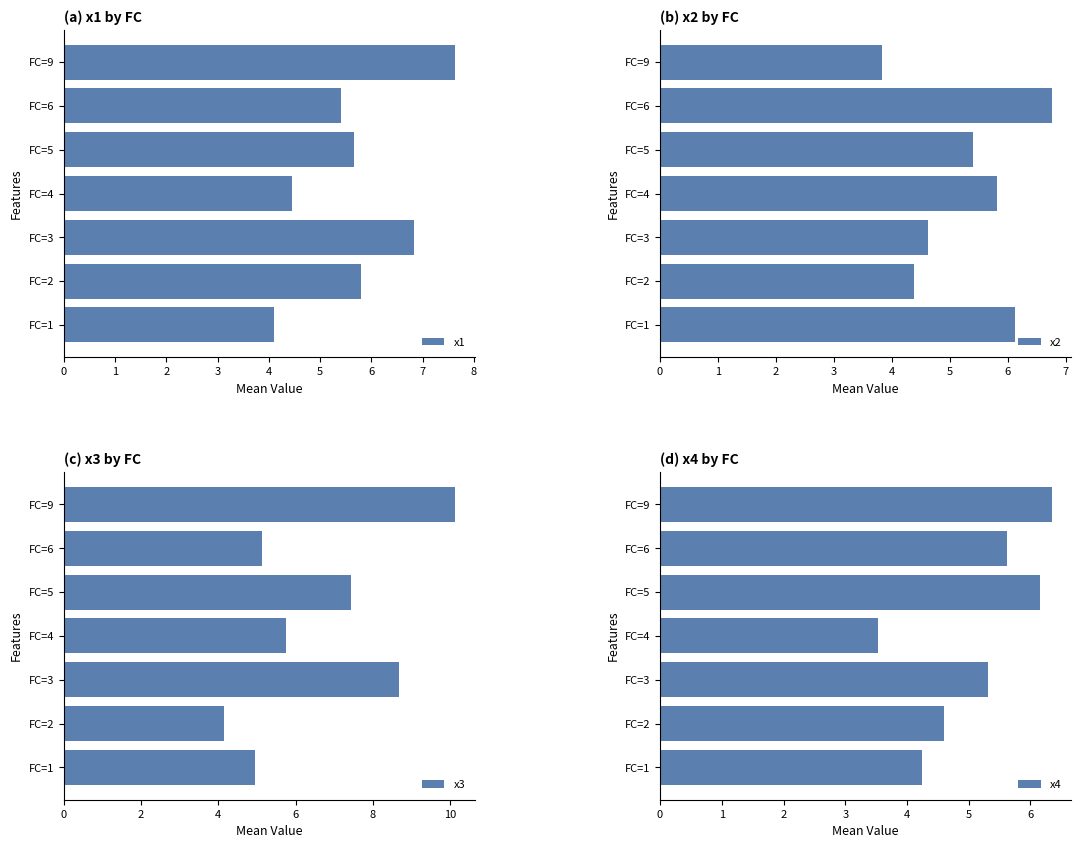

What is the average value of the x1 series?

5.7